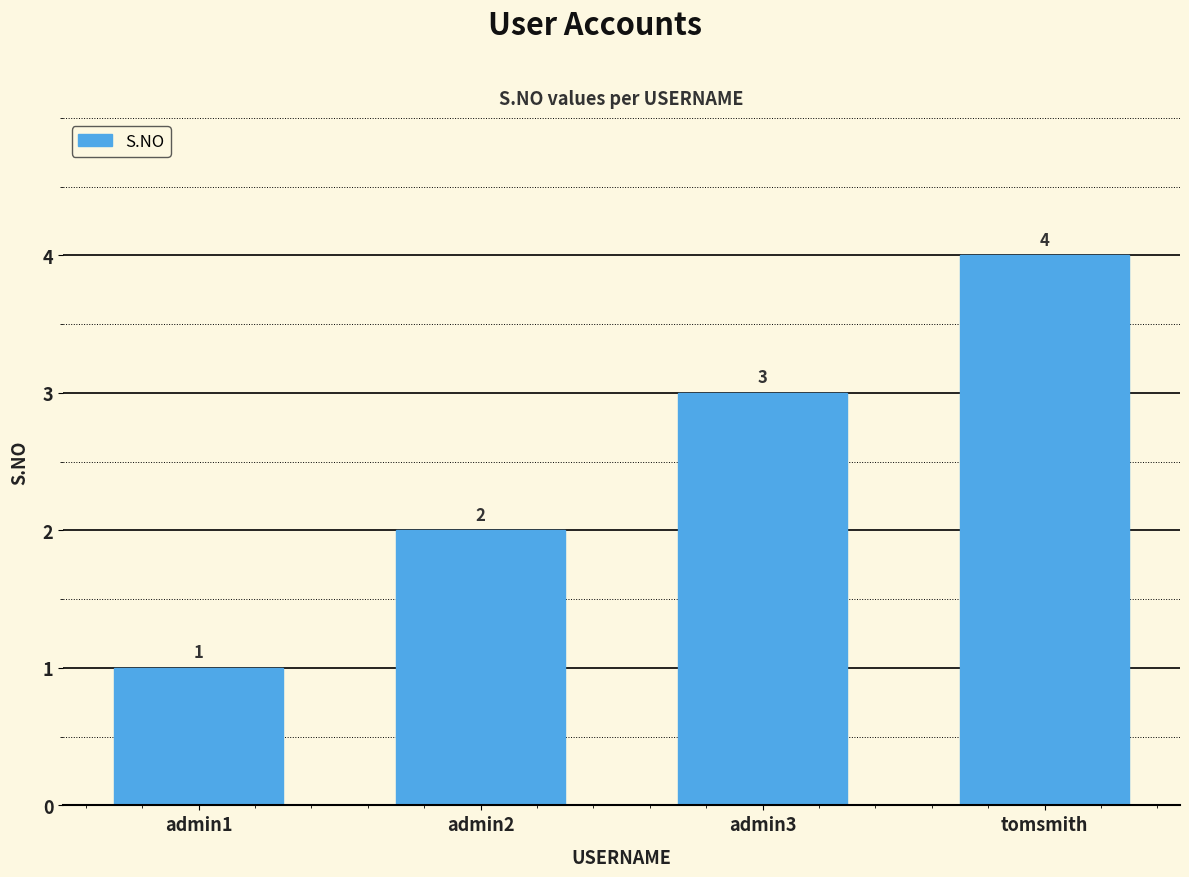

What is the sum of all values?

10